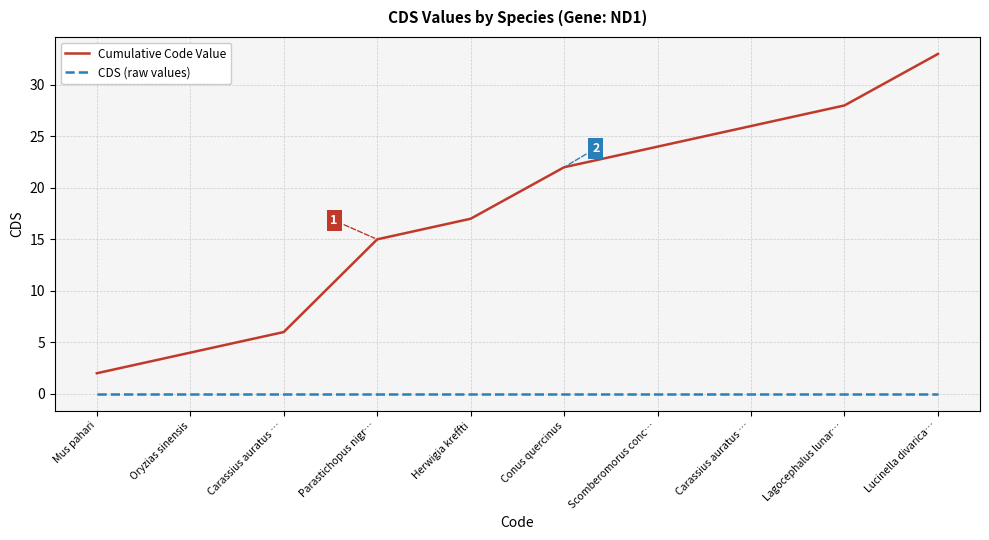

List the series in order of their peak value, lowest first.

CDS (raw values), Cumulative Code Value